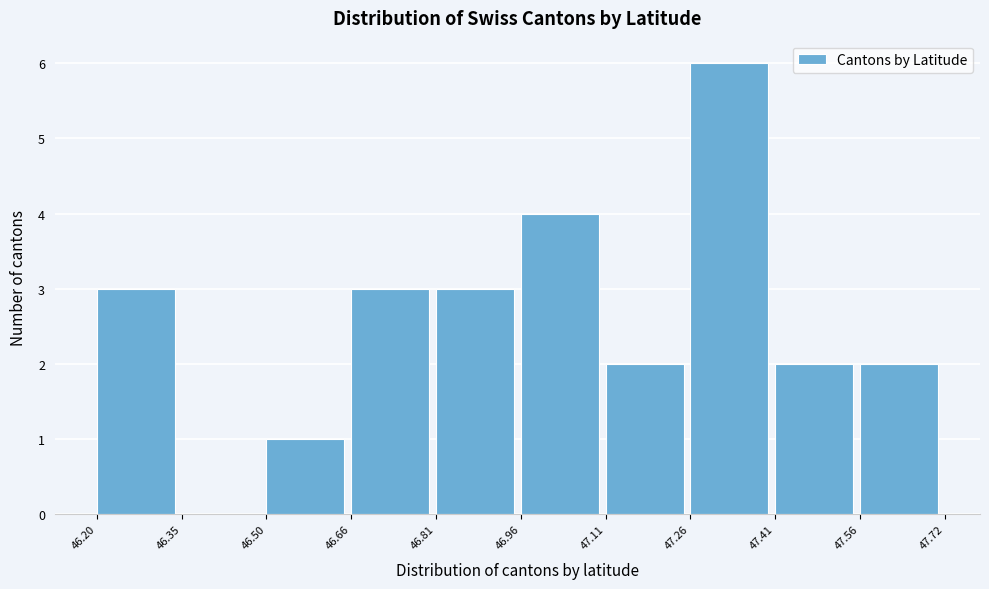

Reading left to right, list every bar in this chart as the range it spans on the x-axis followed by its height. The values are not printed on the chart, so give them approximately, as read against the axis.

46.20 to 46.35: 3
46.35 to 46.50: 0
46.50 to 46.66: 1
46.66 to 46.81: 3
46.81 to 46.96: 3
46.96 to 47.11: 4
47.11 to 47.26: 2
47.26 to 47.41: 6
47.41 to 47.56: 2
47.56 to 47.72: 2